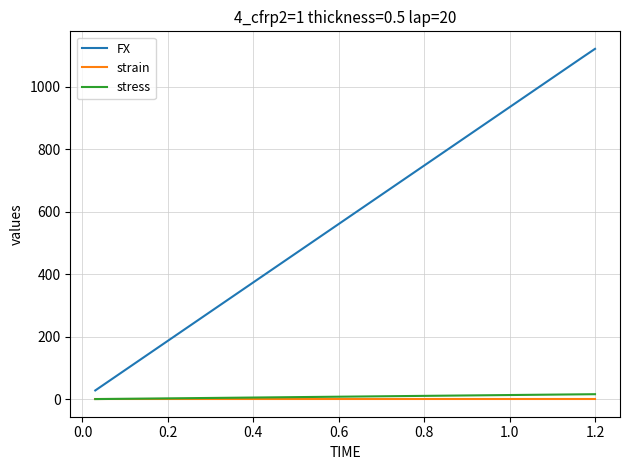

Which series has the widest spread of values?

FX